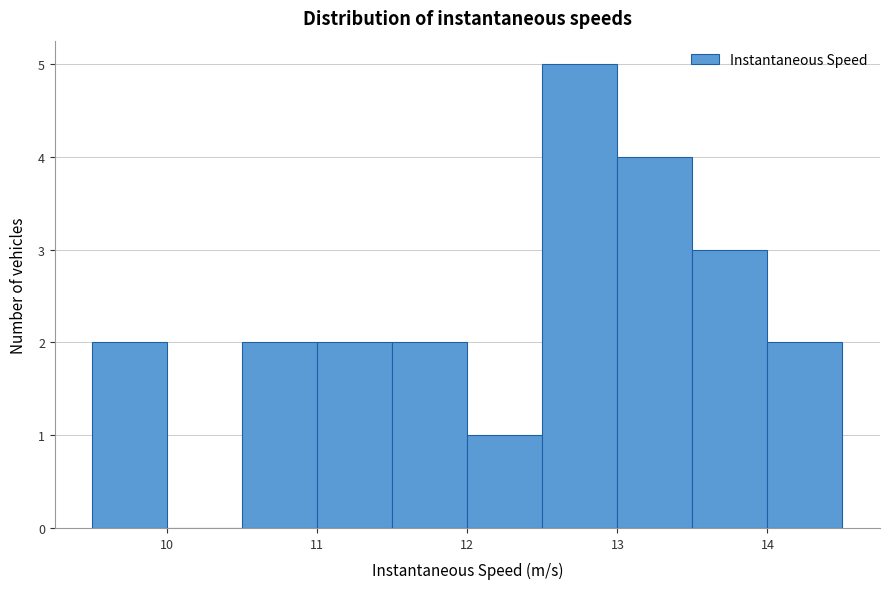

Reading left to right, transcribe this chart: for each bar, give the range it covers on the x-axis and its height. The values are not printed on the chart, so give them approximately, as read against the axis.

9.5 to 10.0: 2
10.0 to 10.5: 0
10.5 to 11.0: 2
11.0 to 11.5: 2
11.5 to 12.0: 2
12.0 to 12.5: 1
12.5 to 13.0: 5
13.0 to 13.5: 4
13.5 to 14.0: 3
14.0 to 14.5: 2